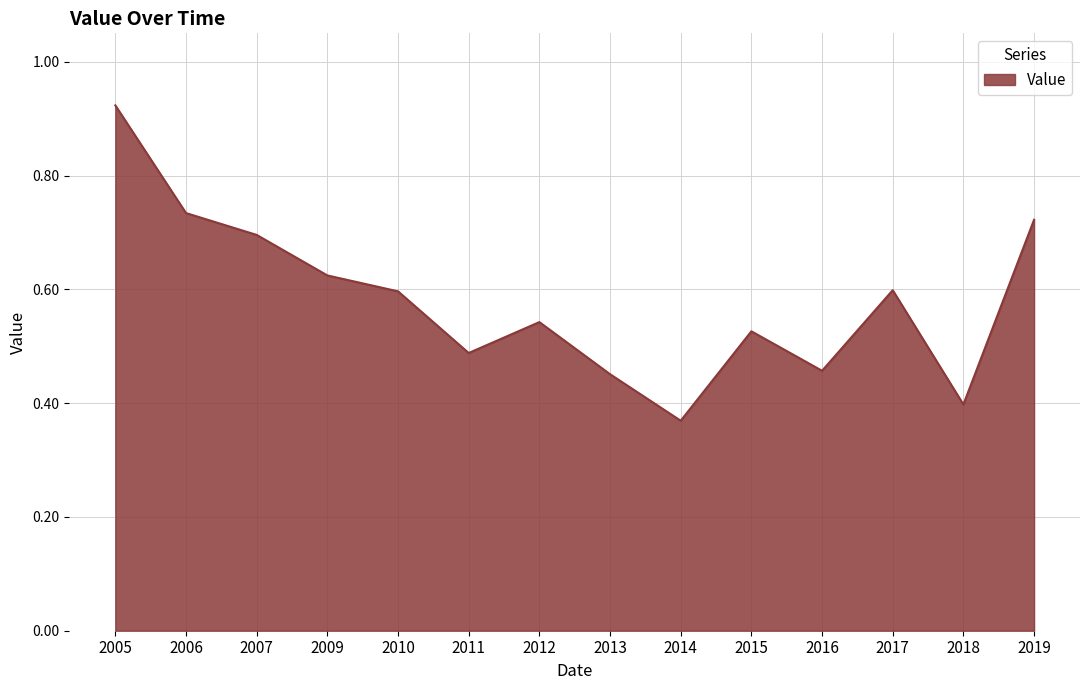

The value at 2009 is 0.3. True or false?

False